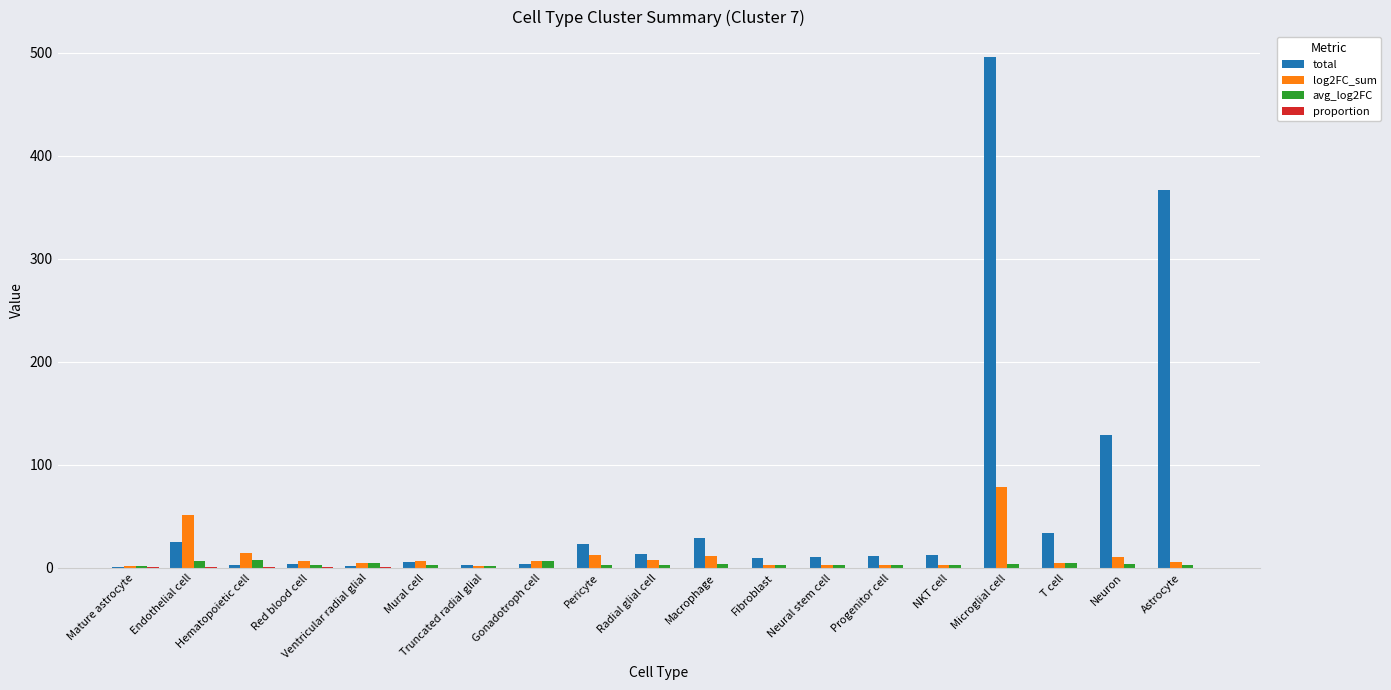

At which category does the chart reach its peak across all series?

Microglial cell